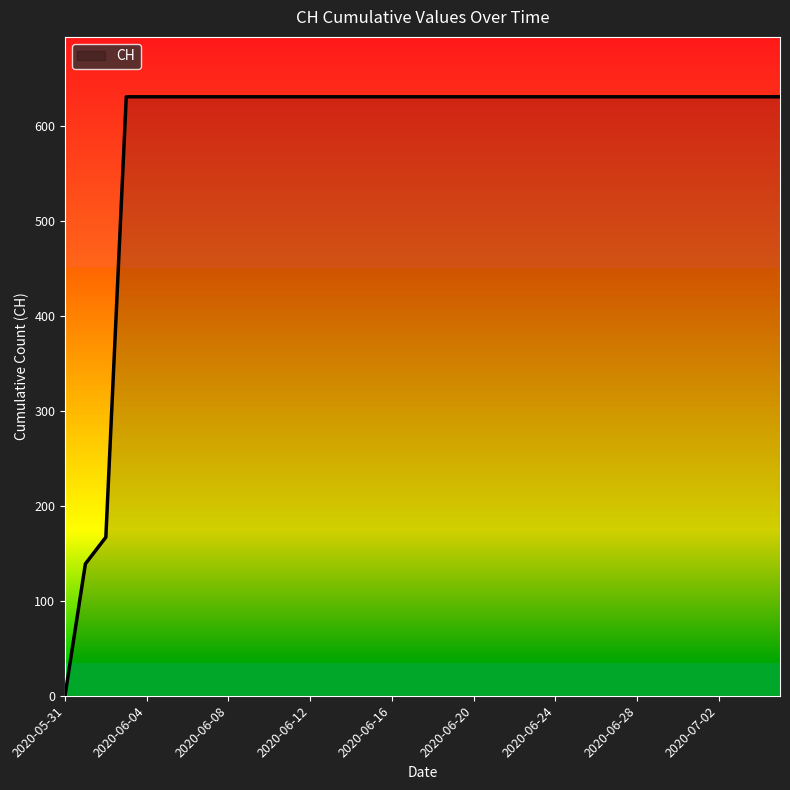

What is the greatest value displayed?

631